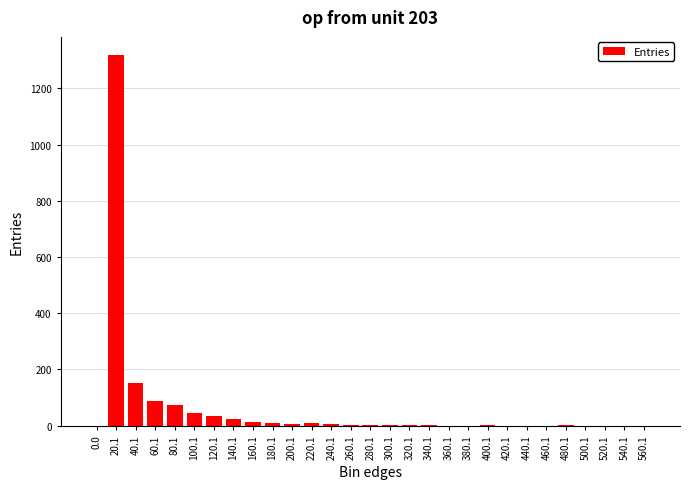

Is it true that the value at 120.1 is 36?

True